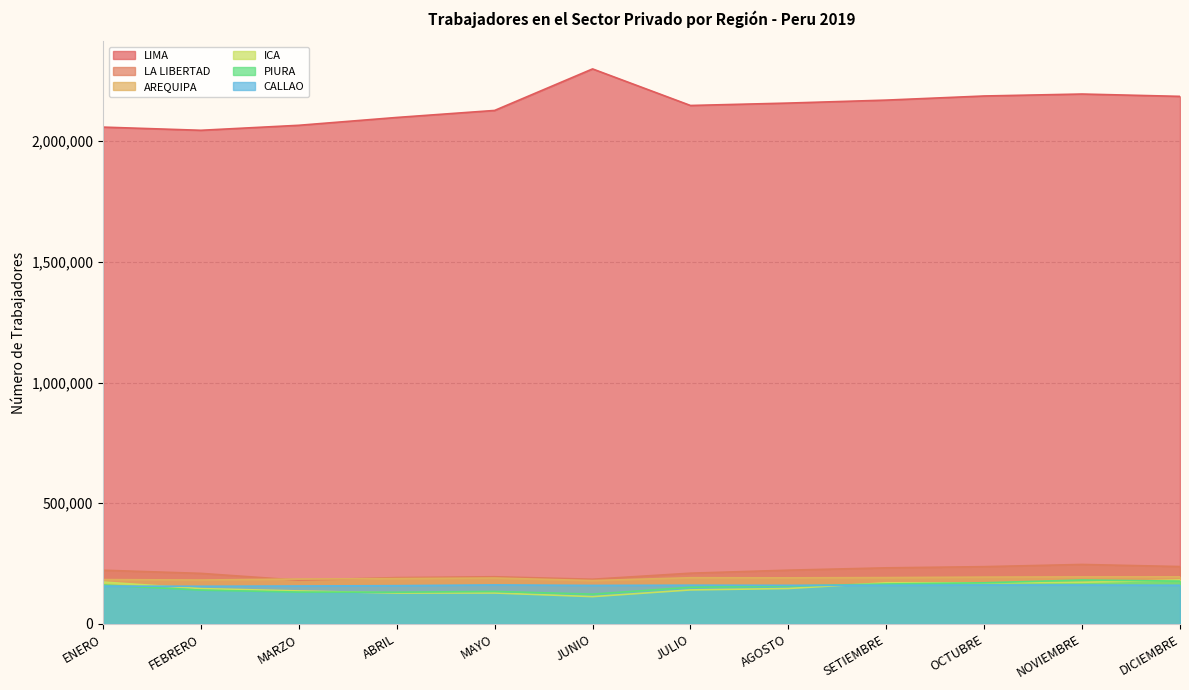

At which label does LIMA first exceed 2157319?

JUNIO